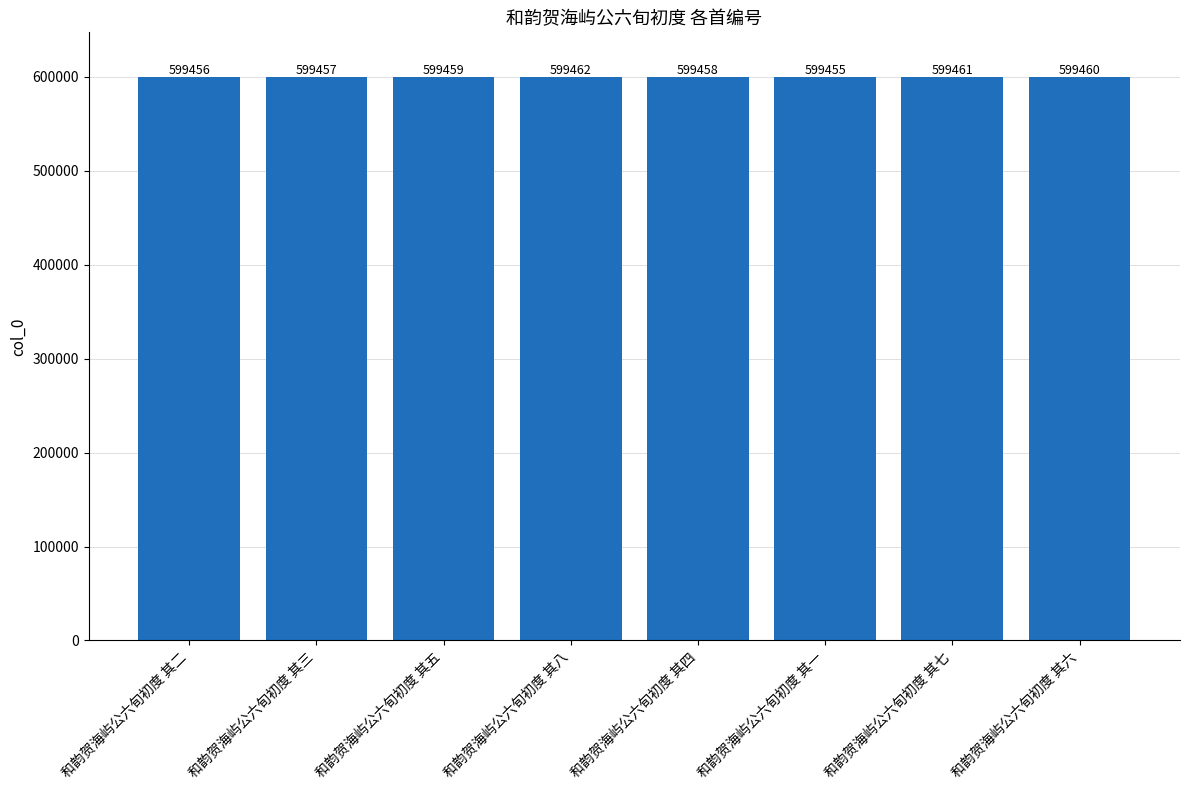

What is the difference between the second highest and second lowest values?

5